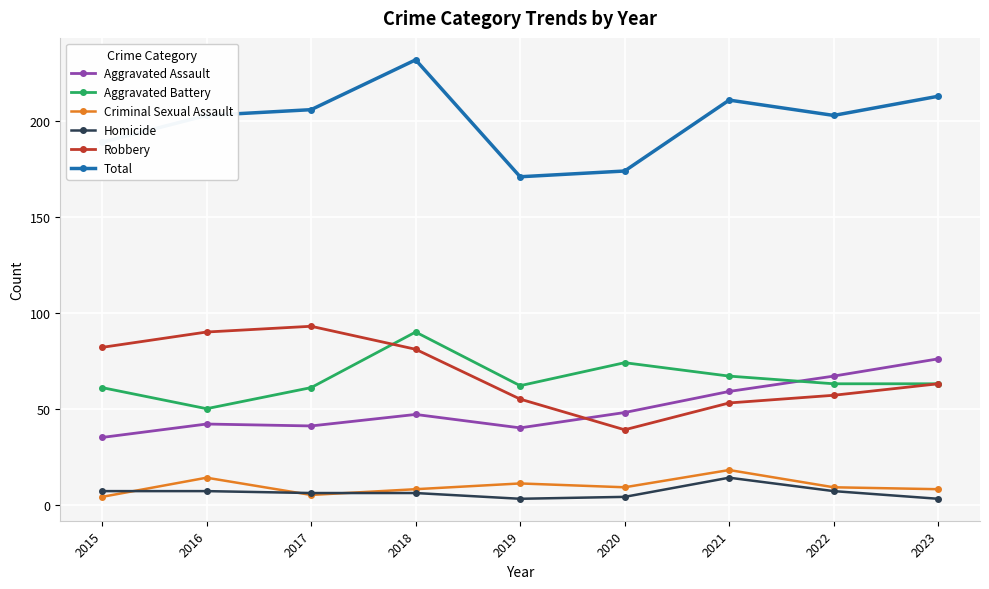

True or false: Aggravated Assault has a value of 25 at 2022.

False